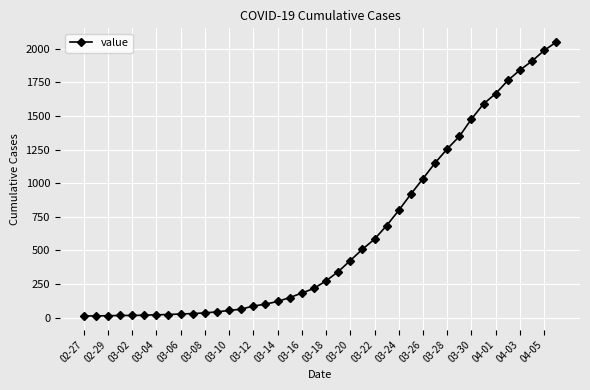

What is the sum of all values?

24864